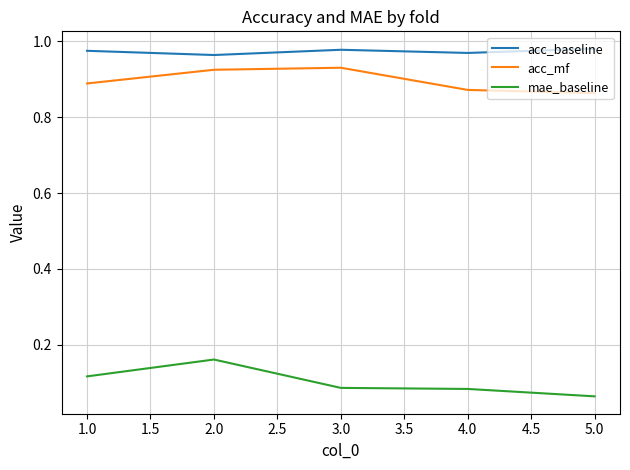

What position from the left is 4.0?

4